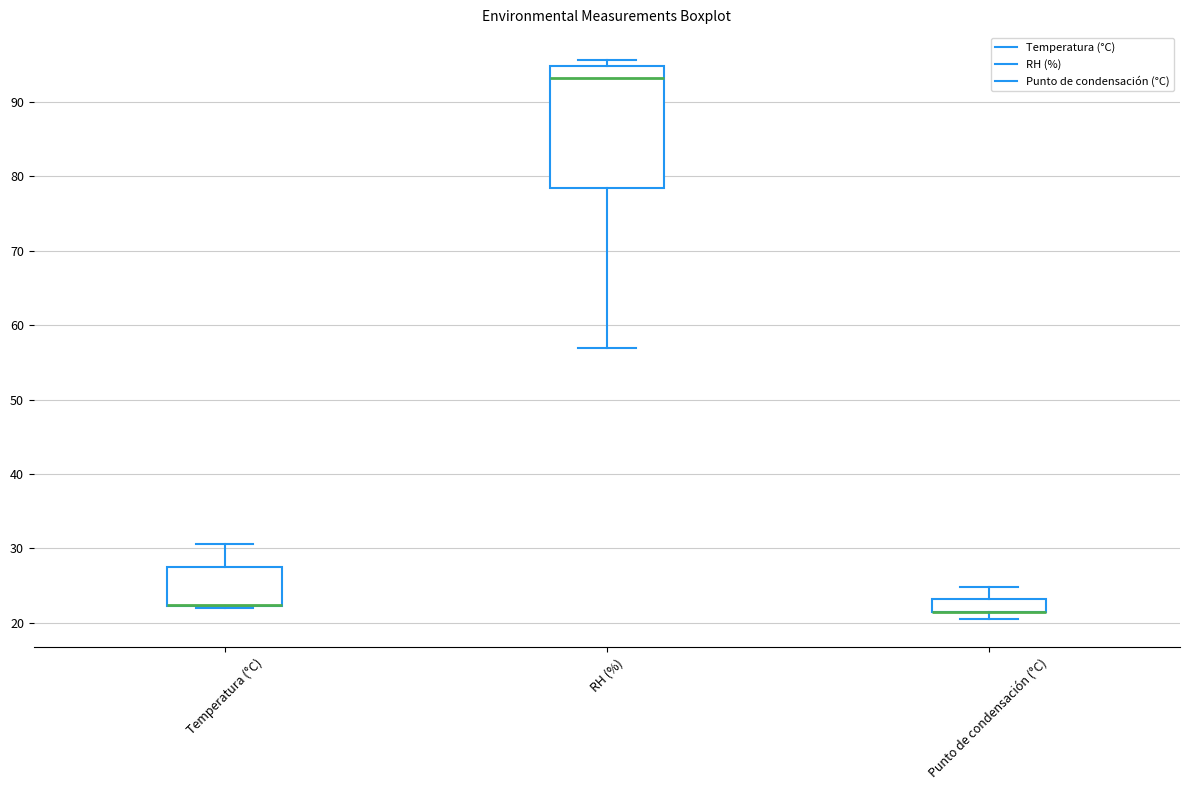

Where is the lower edge of the box for Temperatura (°C) on the y-axis? The values are not printed on the chart, so give them approximately, as read against the axis.

22